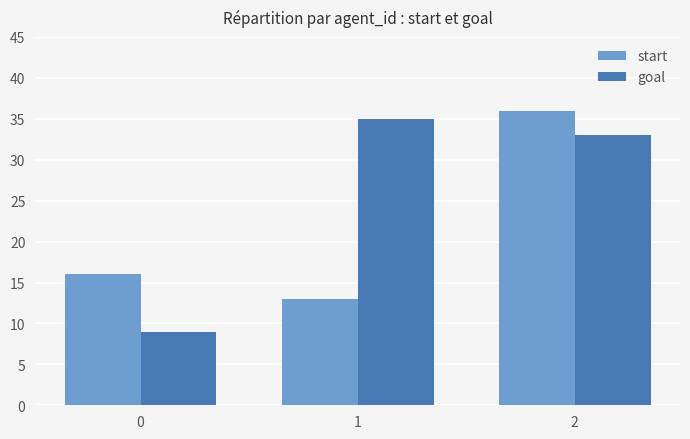

What is the spread (max minus min) of values at 1?

22